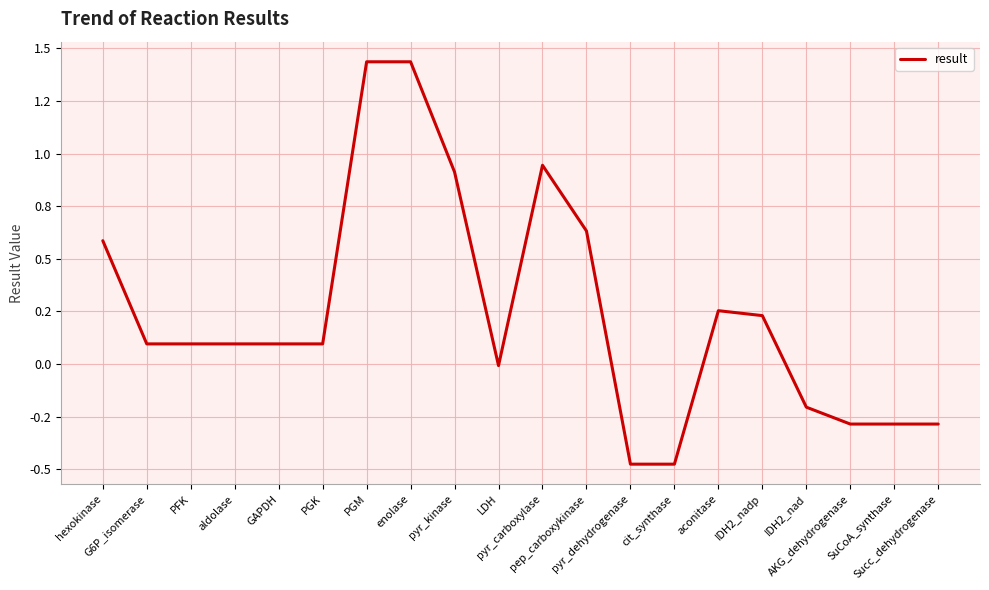

Does the chart display data point markers on the line(s)?

No